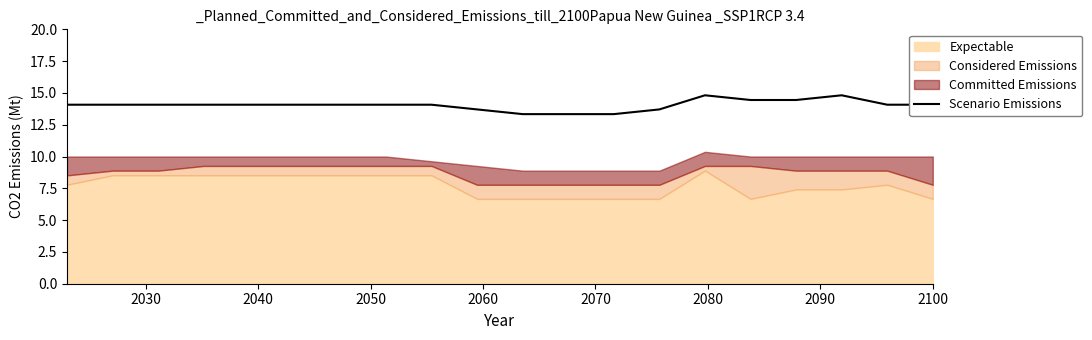

What is the lowest value of the Scenario Emissions series?

13.3